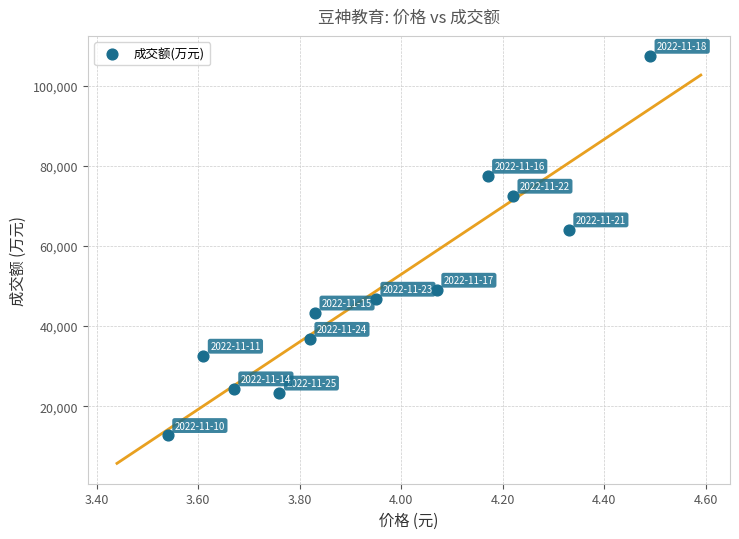

What Y value in the scatter plot is closest to 60009?

64007